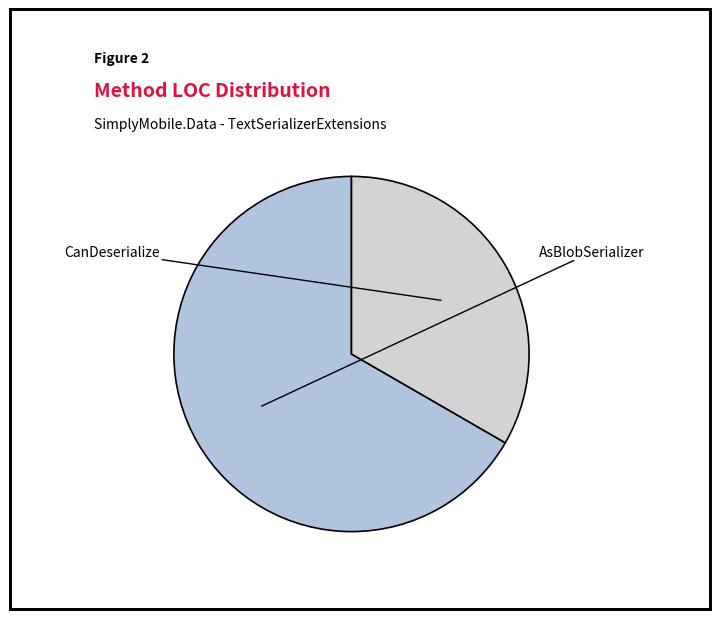

Is the sum of AsBlobSerializer and CanDeserialize greater than half?

Yes